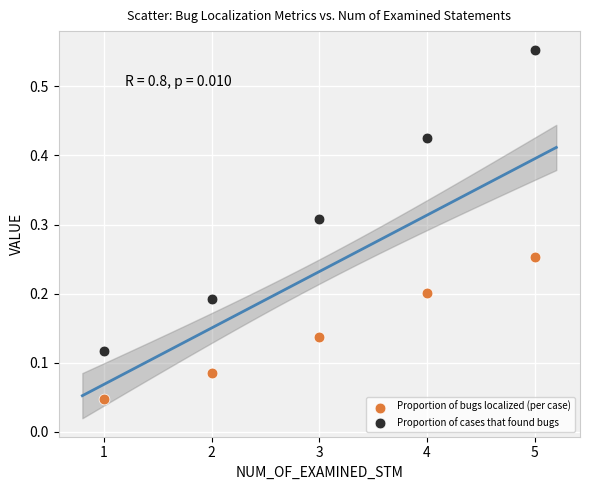

What are all the series names shown in the legend?

Proportion of bugs localized (per case), Proportion of cases that found bugs